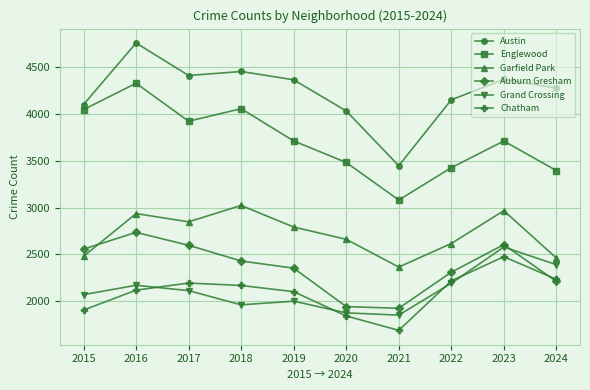

What is the value of the Garfield Park point at the 3rd from the left?

2849